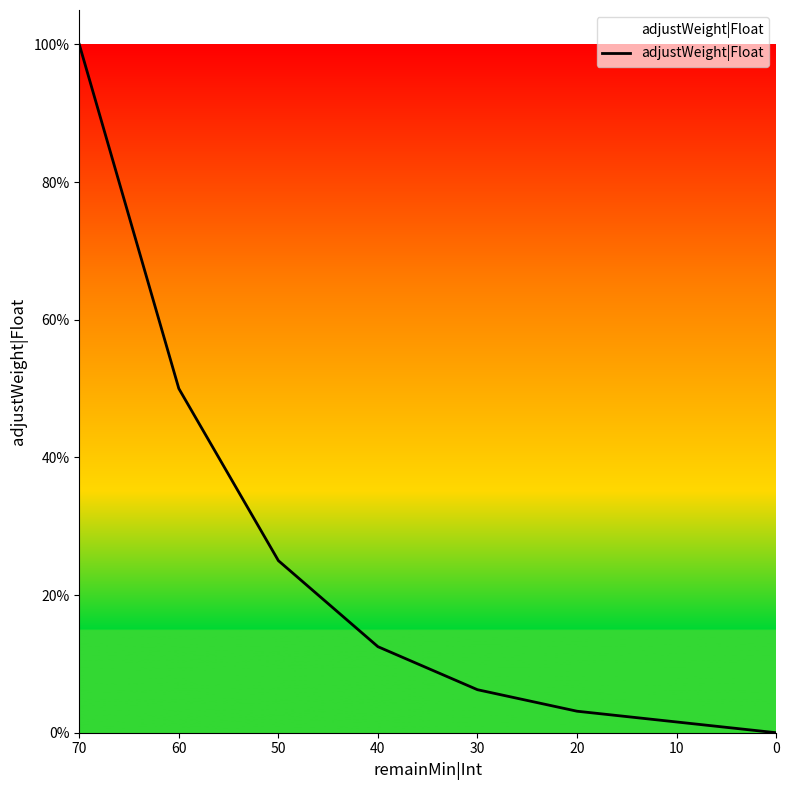

True or false: the data shows 0.5 at 0.

False